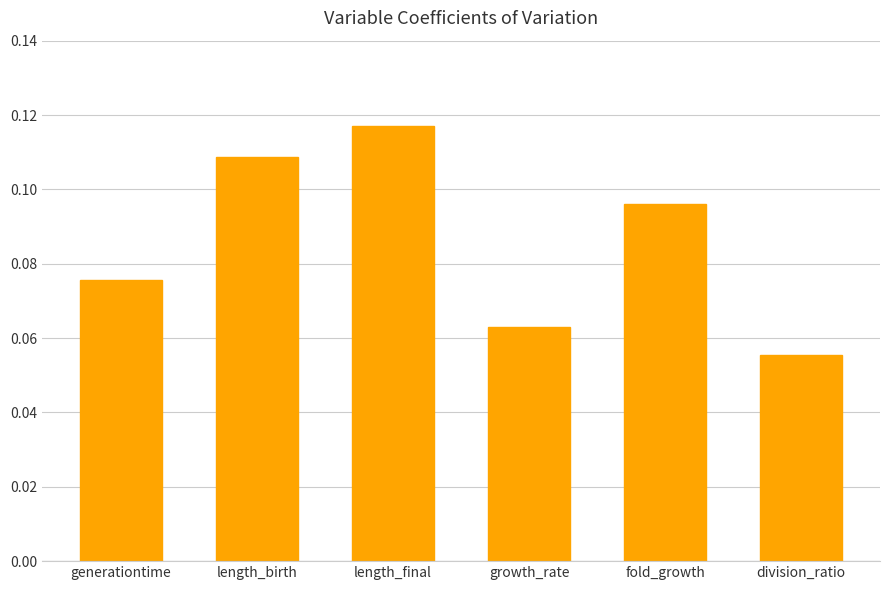

Which has a higher value, generationtime or growth_rate?

generationtime